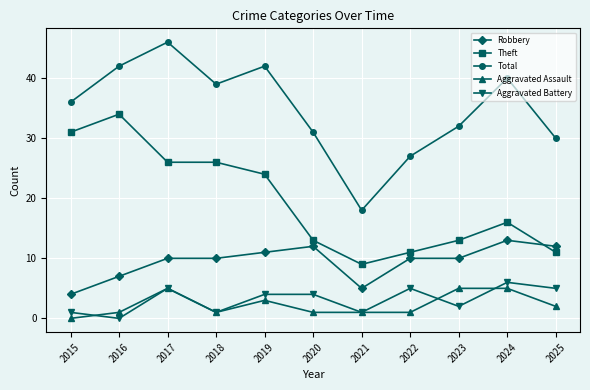

At 2015, list the series in order from largest to smallest.

Total, Theft, Robbery, Aggravated Battery, Aggravated Assault